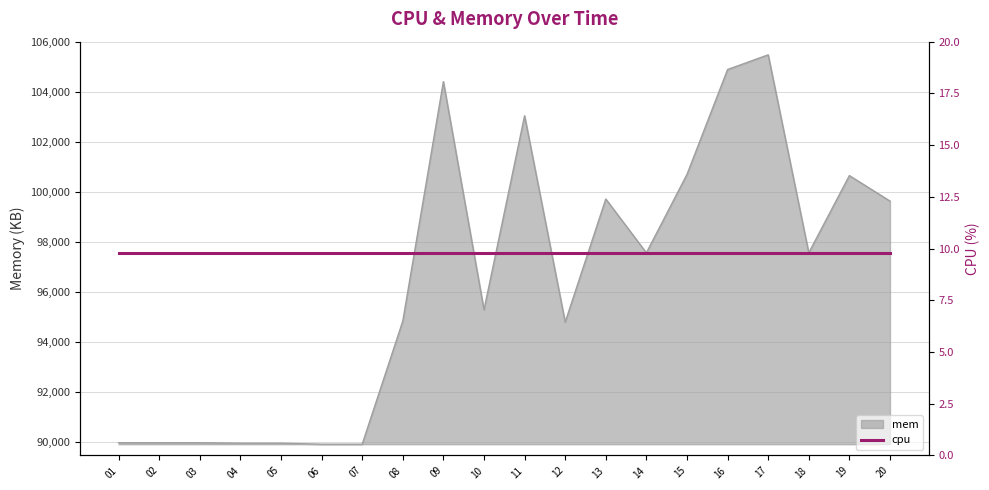

What is the value of the 2nd point from the left?

89966